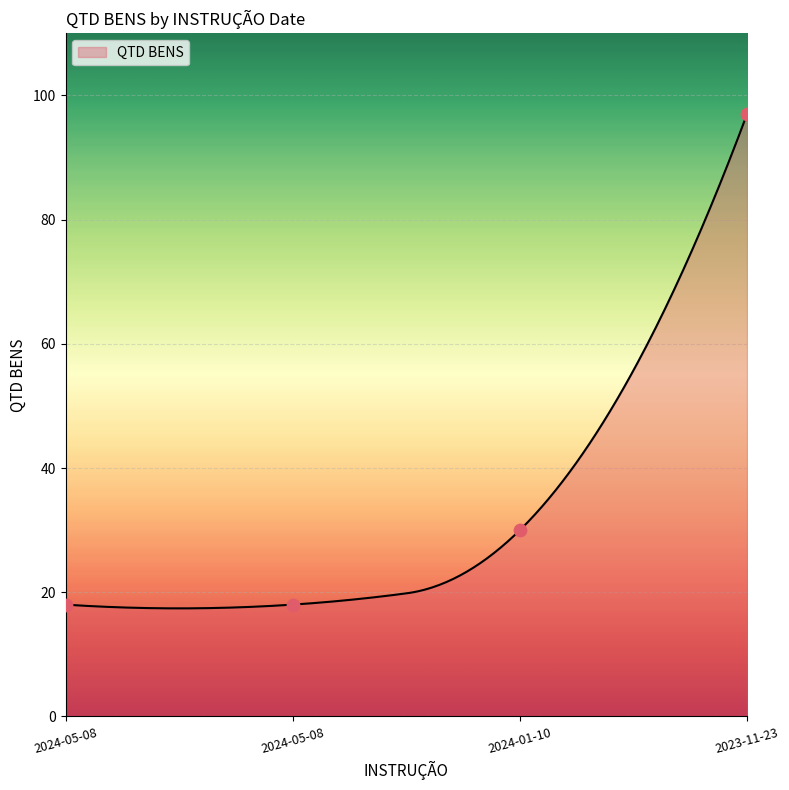

What is the change in value from 2024-05-08 to 2023-11-23?

+79